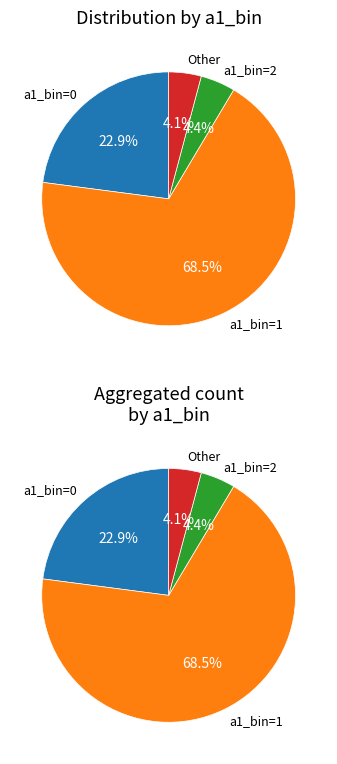

True or false: 0.0 accounts for 23% of the total.

True